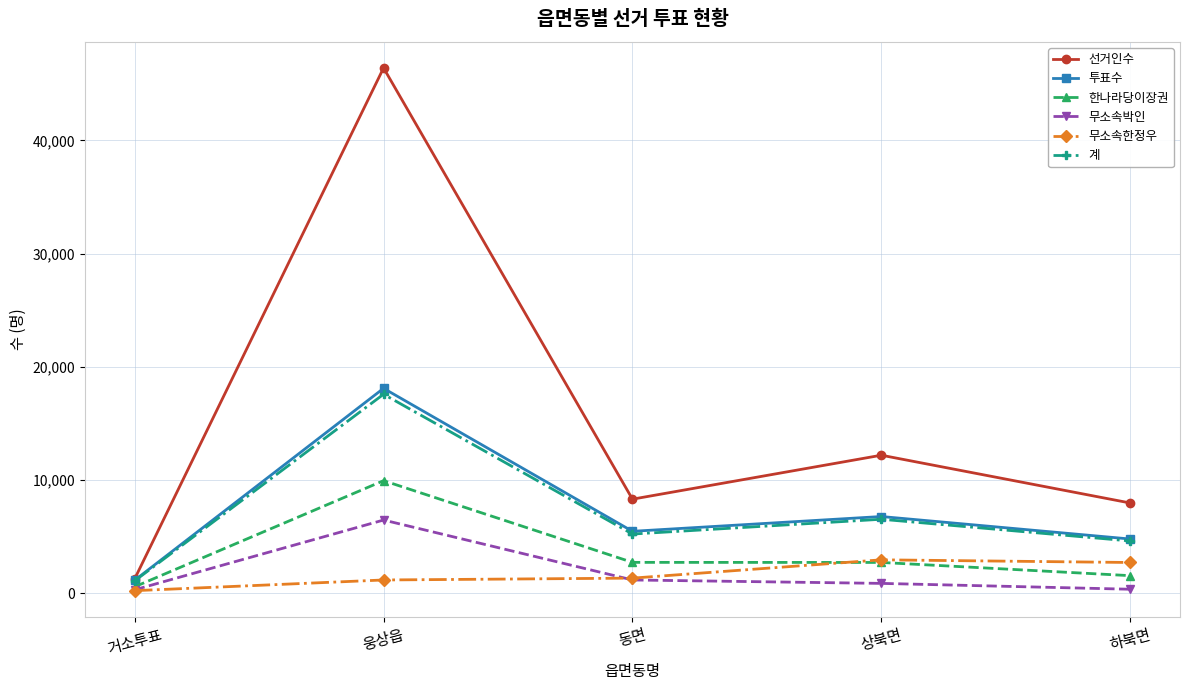

Does the chart have visible grid lines?

Yes